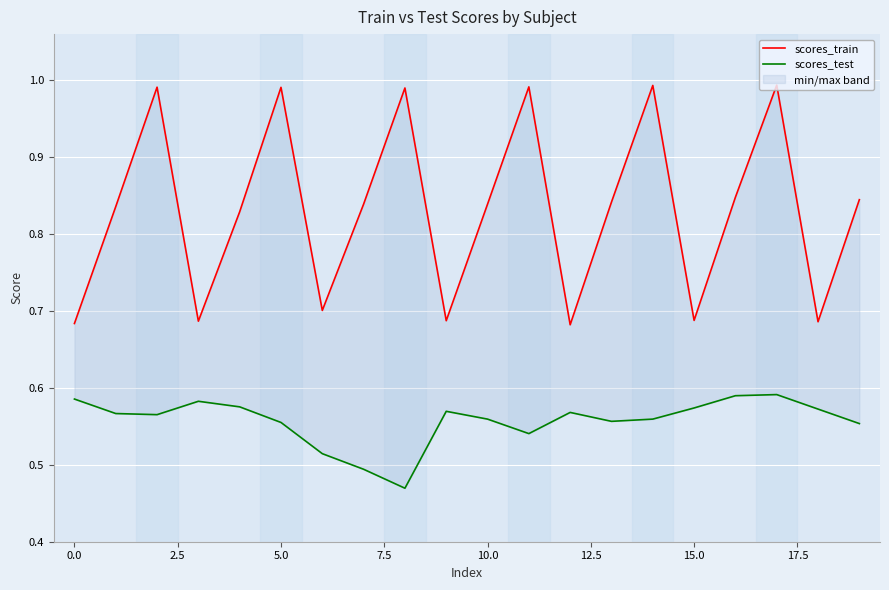

How many distinct data groups are displayed?

2